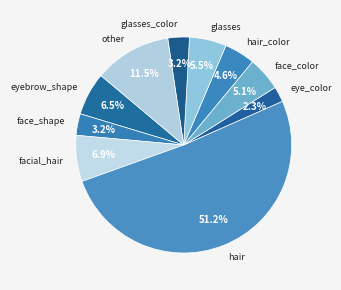

Which category has the biggest portion of the pie?

hair